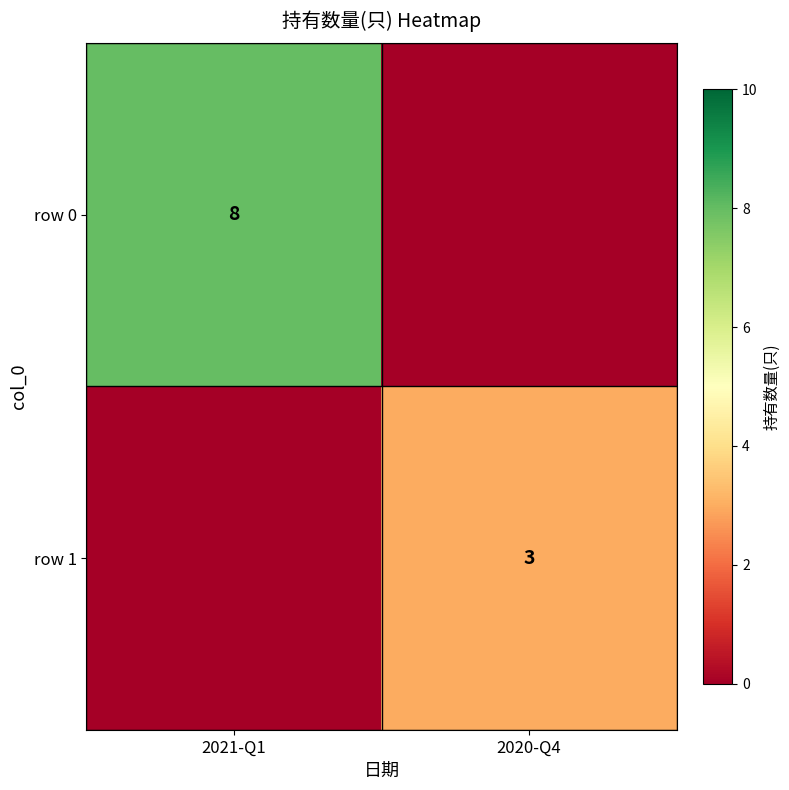

True or false: row 1 has a value of 3 at 2020-Q4.

True